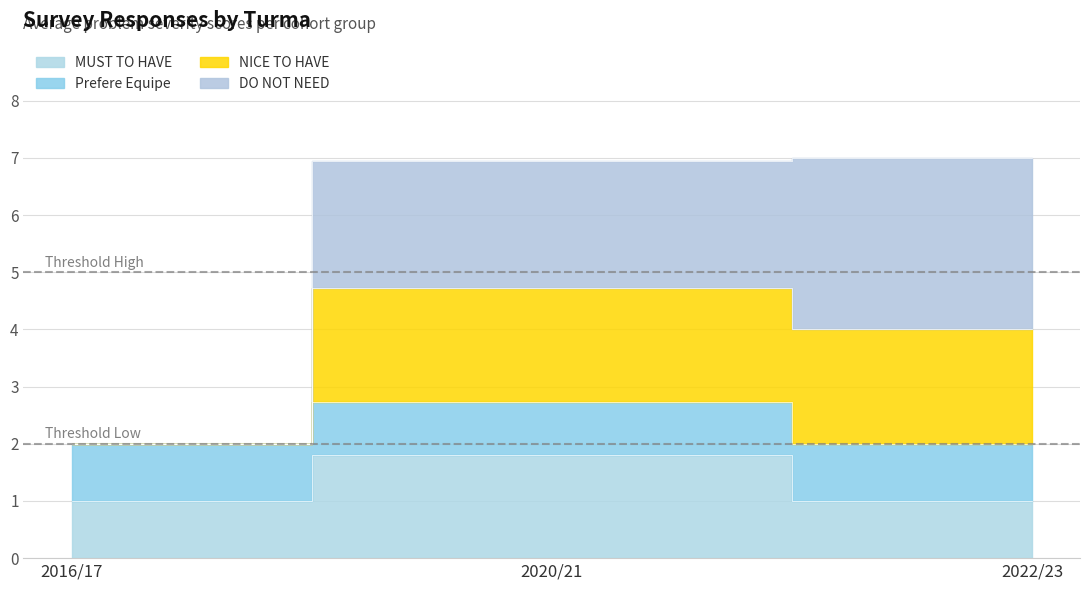

What is the value of the Prefere Equipe point at the 1st from the left?

1.0